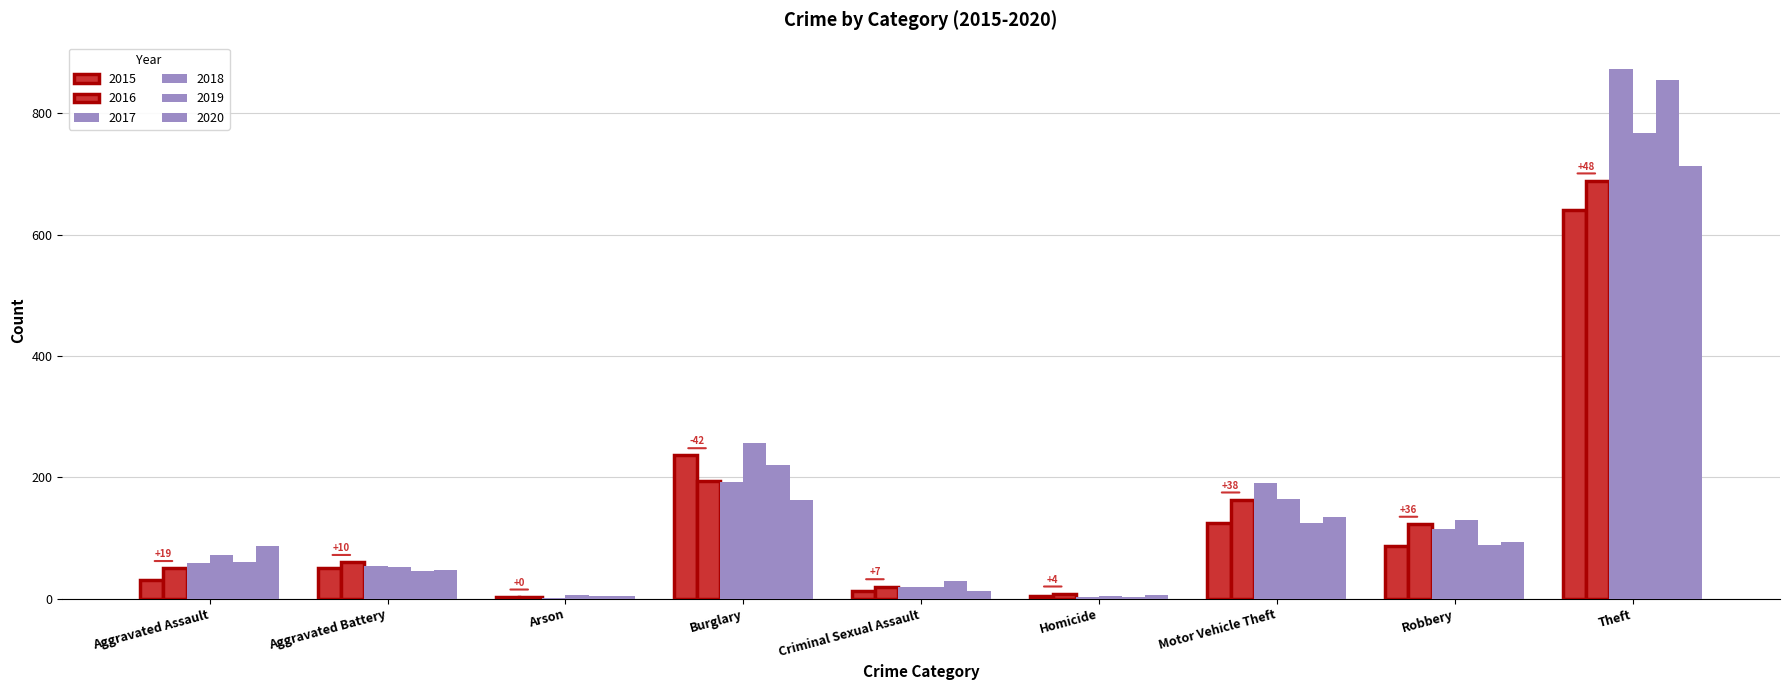

Are the bars grouped side by side (vs. stacked)?

Yes